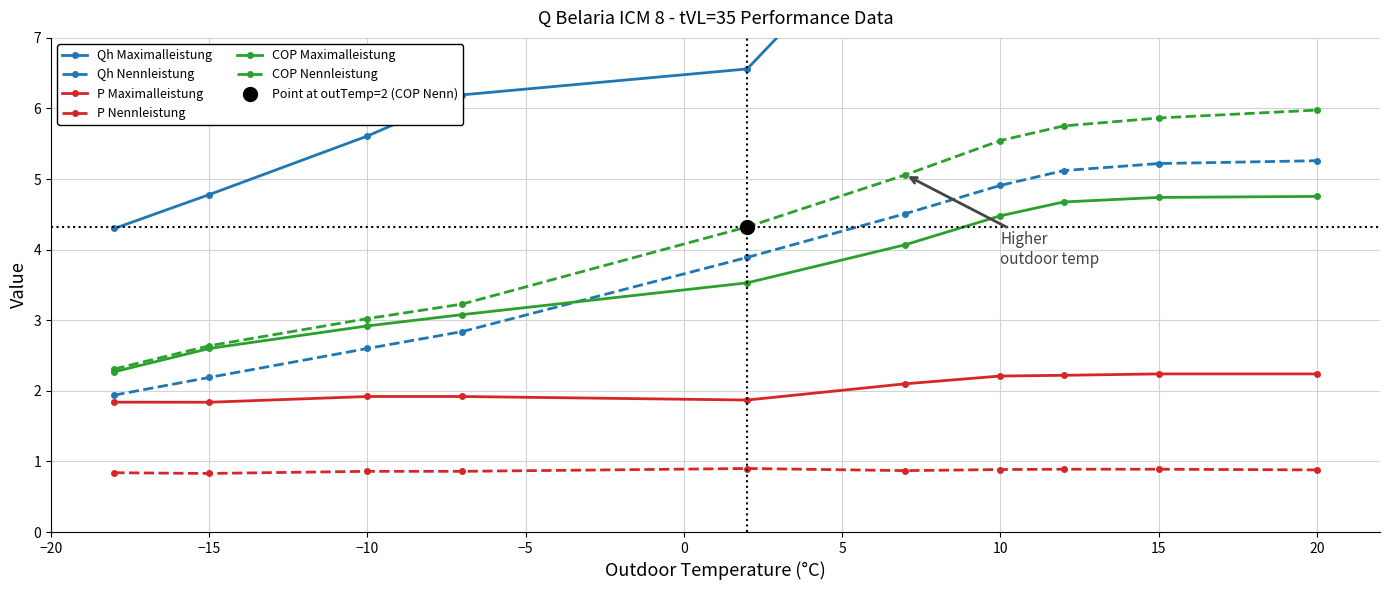

At which category is the sum across all series the highest?

20